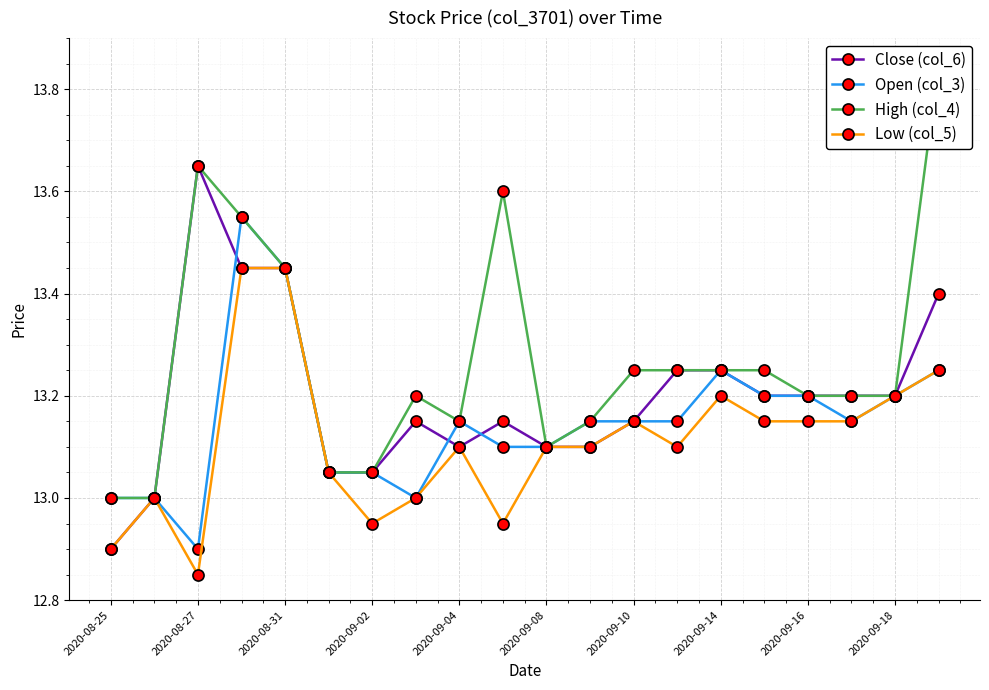

Which series has the widest spread of values?

High (col_4)